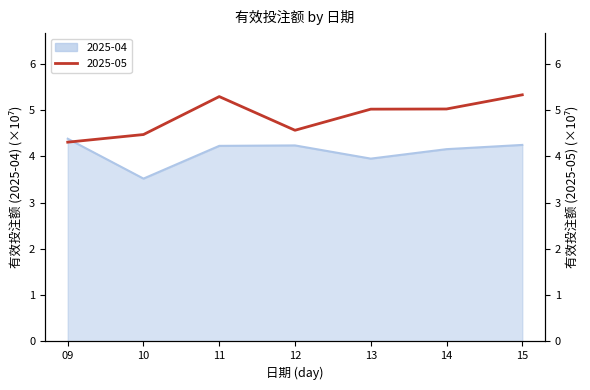

How many interior local peaks does the 2025-04 series have?

1